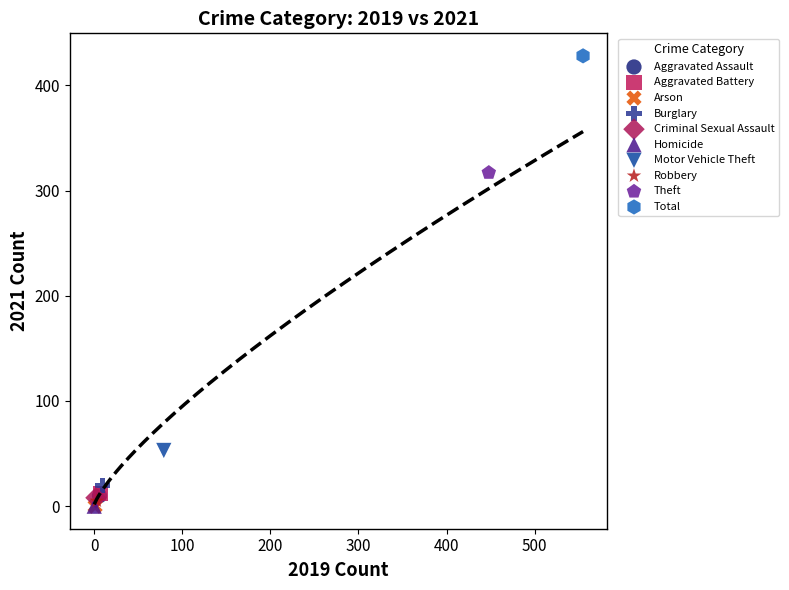

What are all the series names shown in the legend?

Aggravated Assault, Aggravated Battery, Arson, Burglary, Criminal Sexual Assault, Homicide, Motor Vehicle Theft, Robbery, Theft, Total